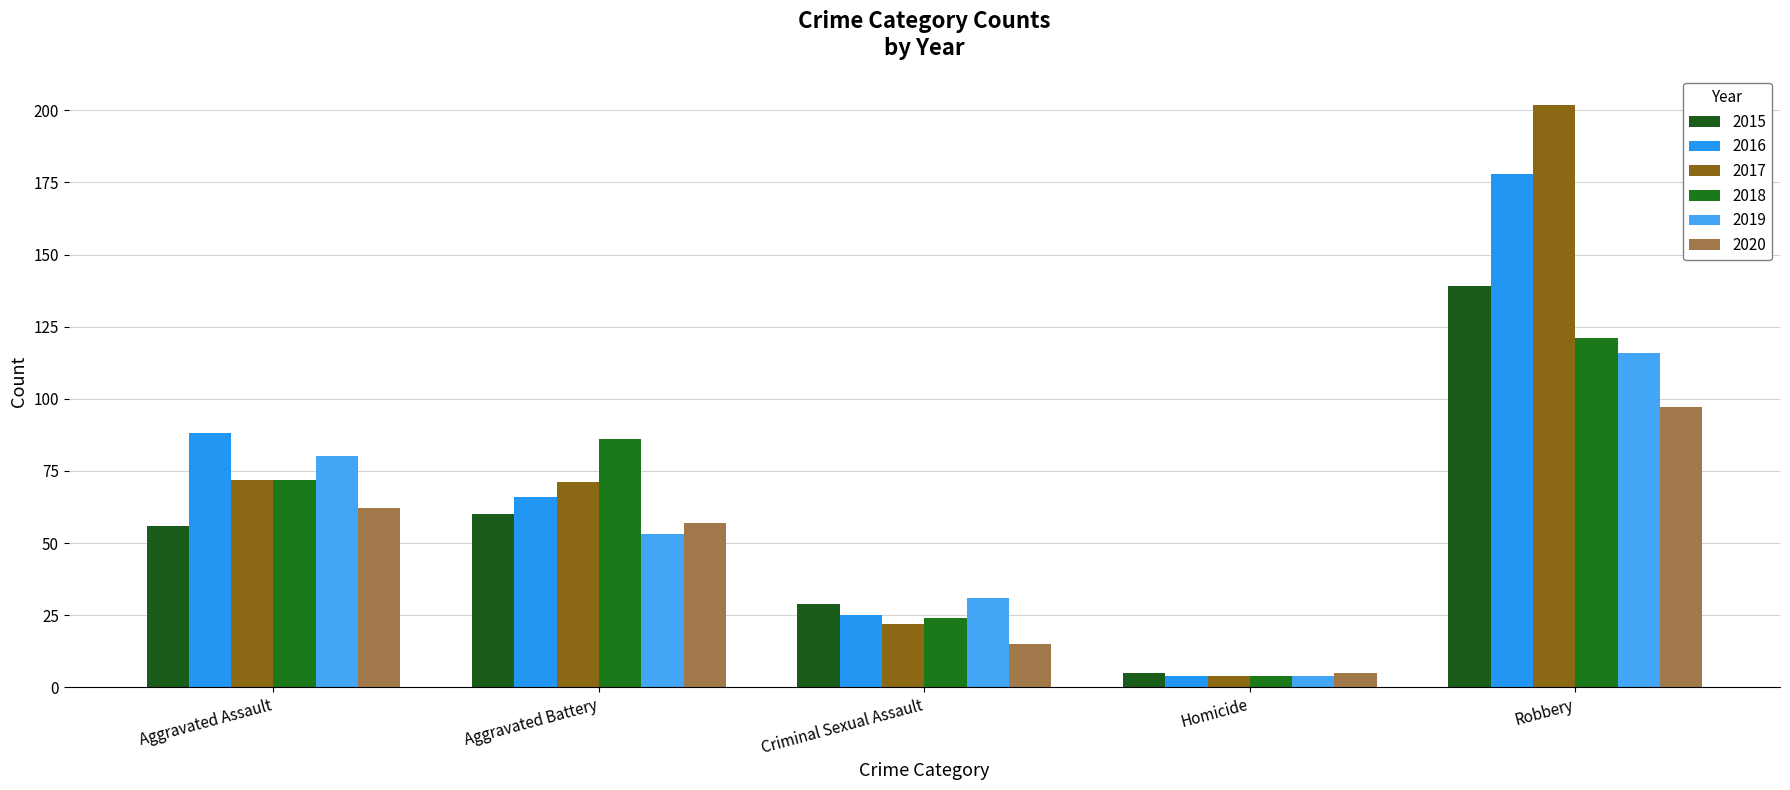

Which series changed the most between Homicide and Robbery?

2017